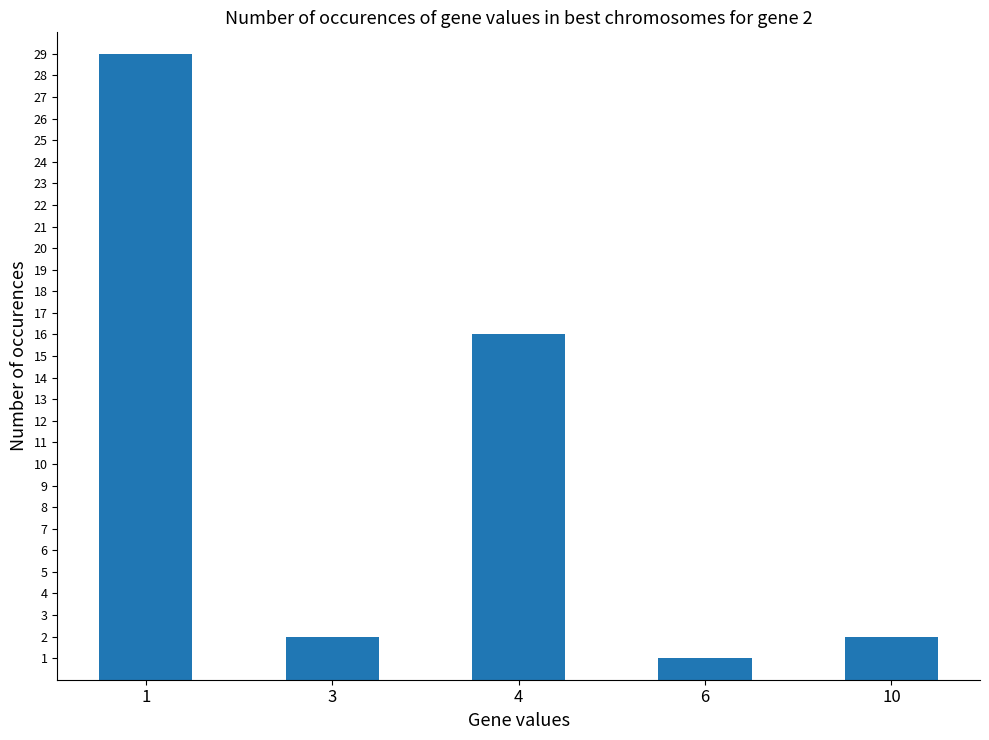

Reading left to right, transcribe all the data shown in this chart.

1=29	3=2	4=16	6=1	10=2